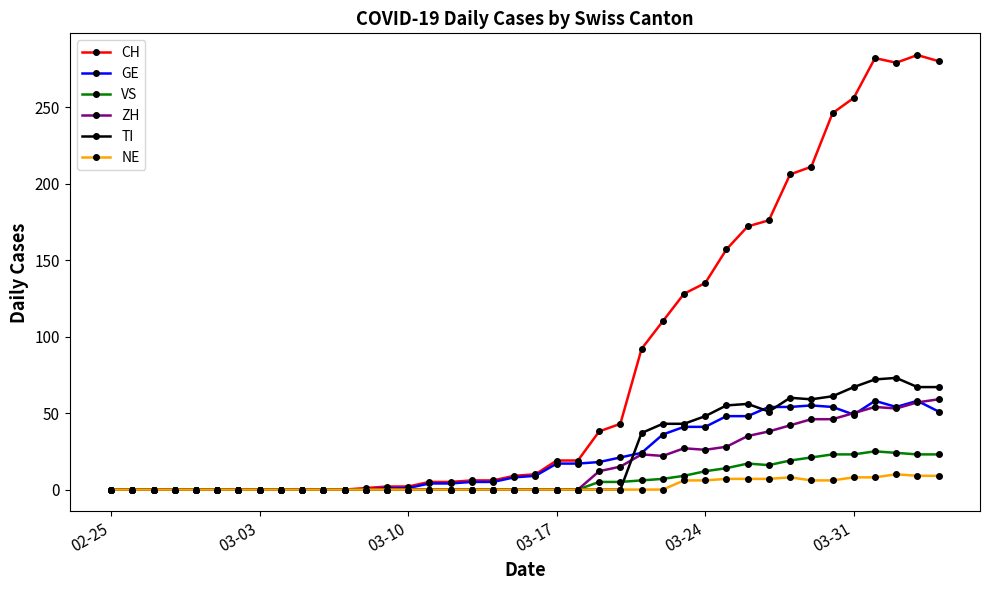

How many data points in TI are above 0?

15